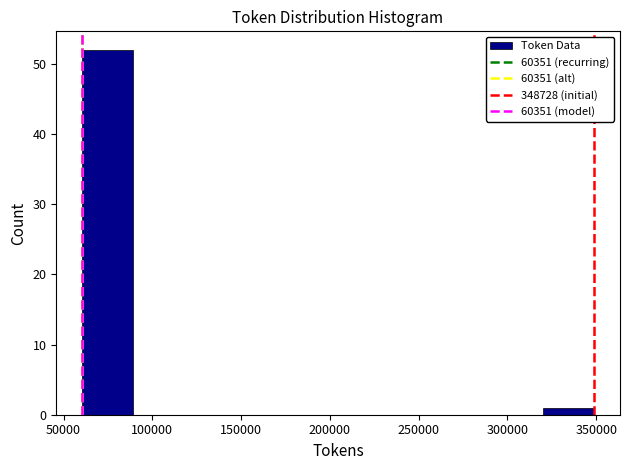

Over which range of the x-axis is the bar tallest?

60000 to 90000